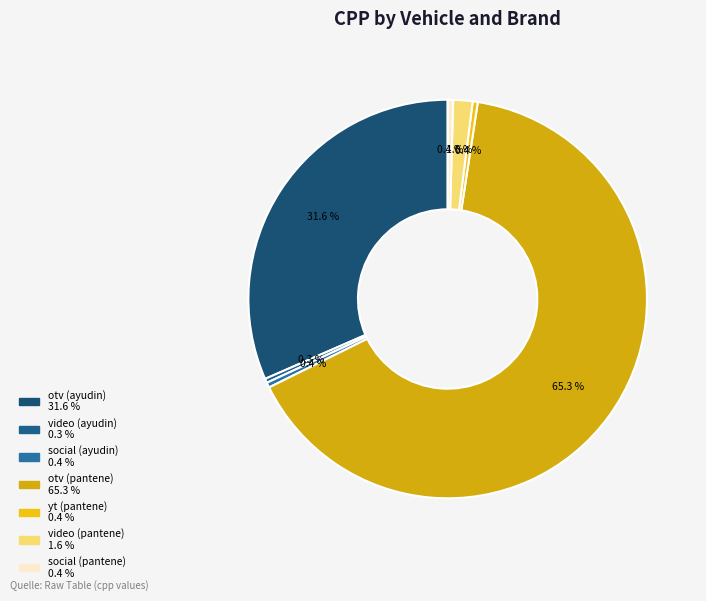

Which category has the biggest portion of the pie?

otv (pantene)